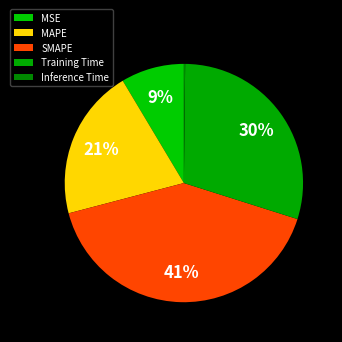

To the nearest percent, what is the average slice percentage?

20%